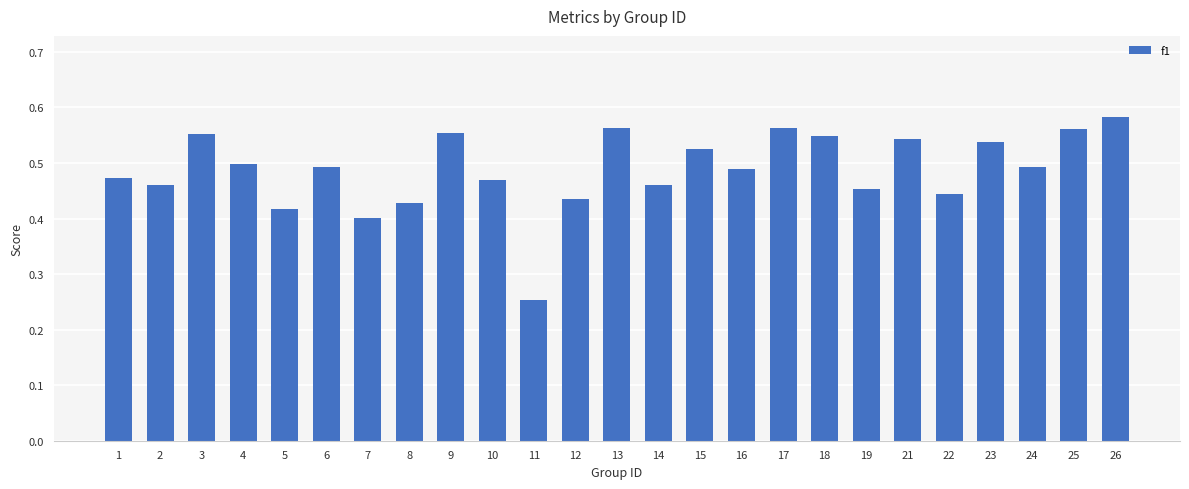

Which has a higher value, 11 or 6?

6